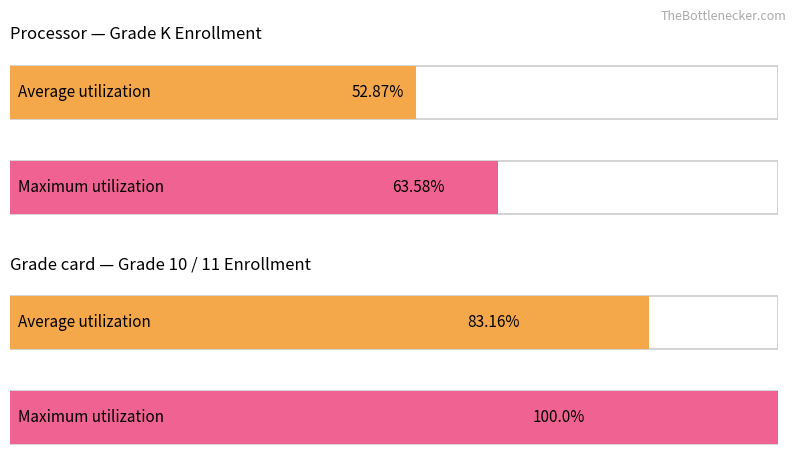

True or false: Grade 11 has a value of 0 at Age 16.

False